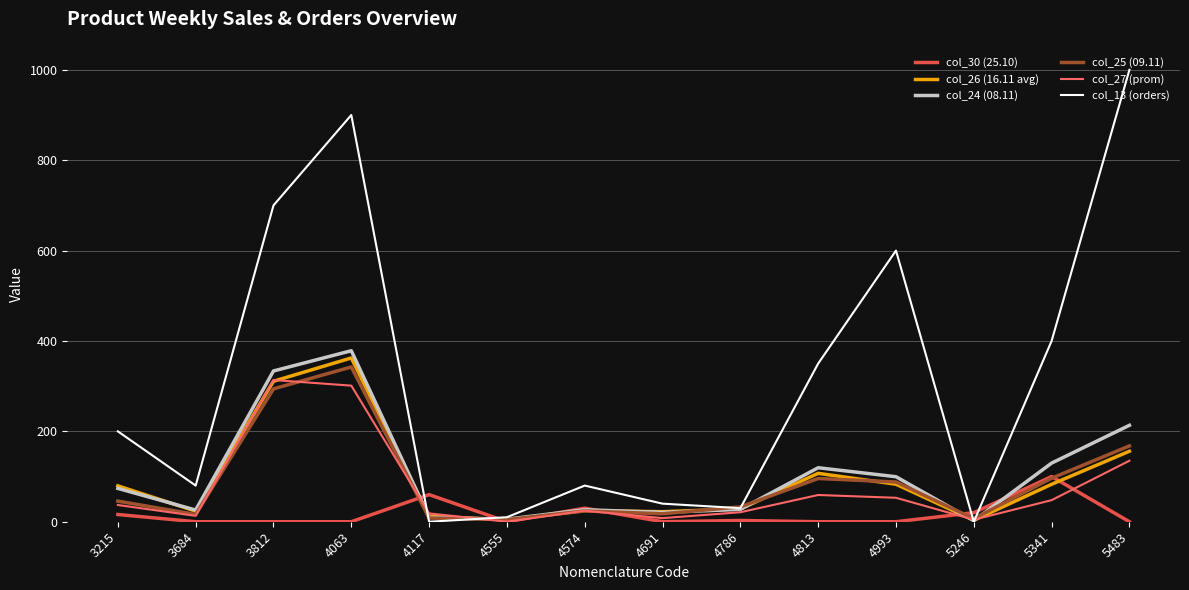

What are all the series names shown in the legend?

col_30 (25.10), col_26 (16.11 avg), col_24 (08.11), col_25 (09.11), col_27 (prom), col_13 (orders)